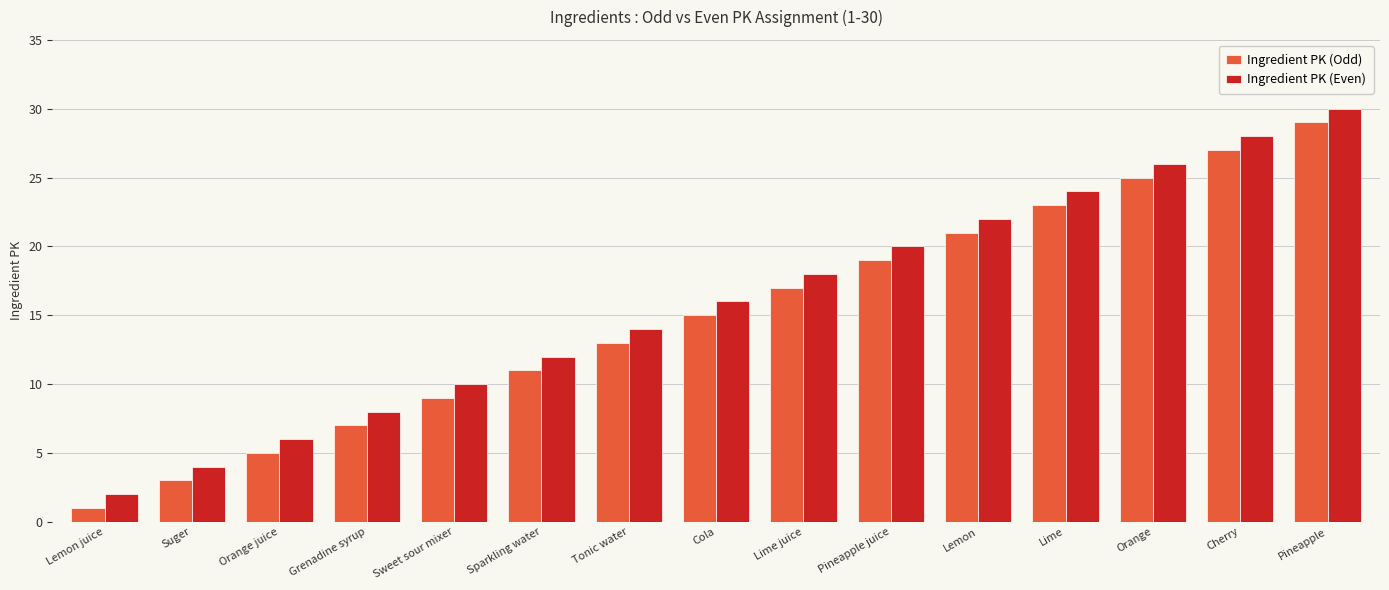

How many data points in Ingredient PK (Even) are less than 16?

7